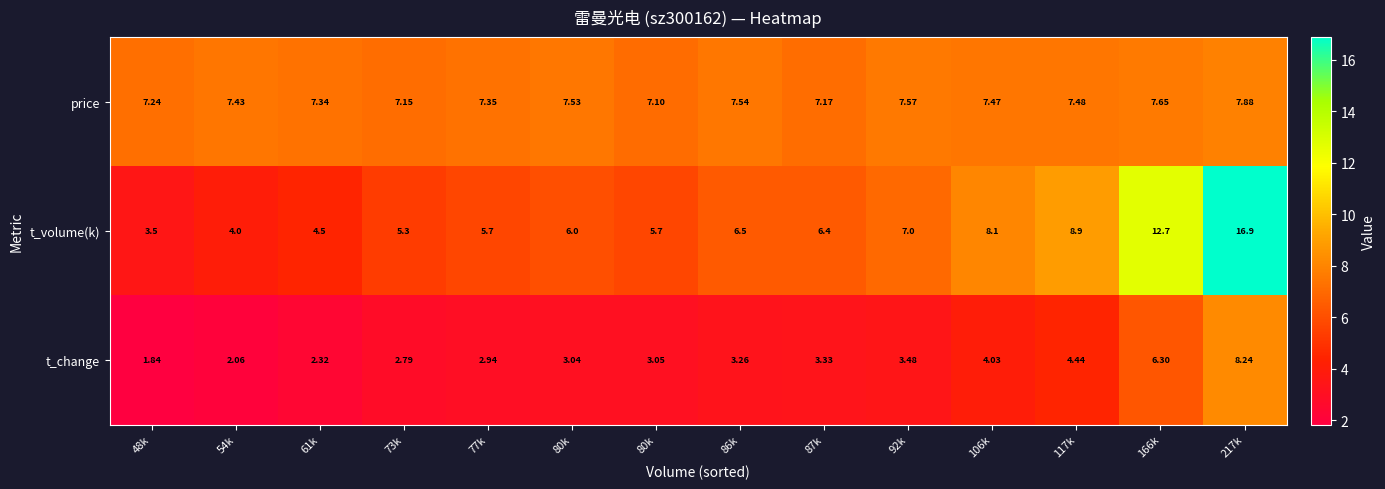

Between 80k and 217k, which is larger?

217k